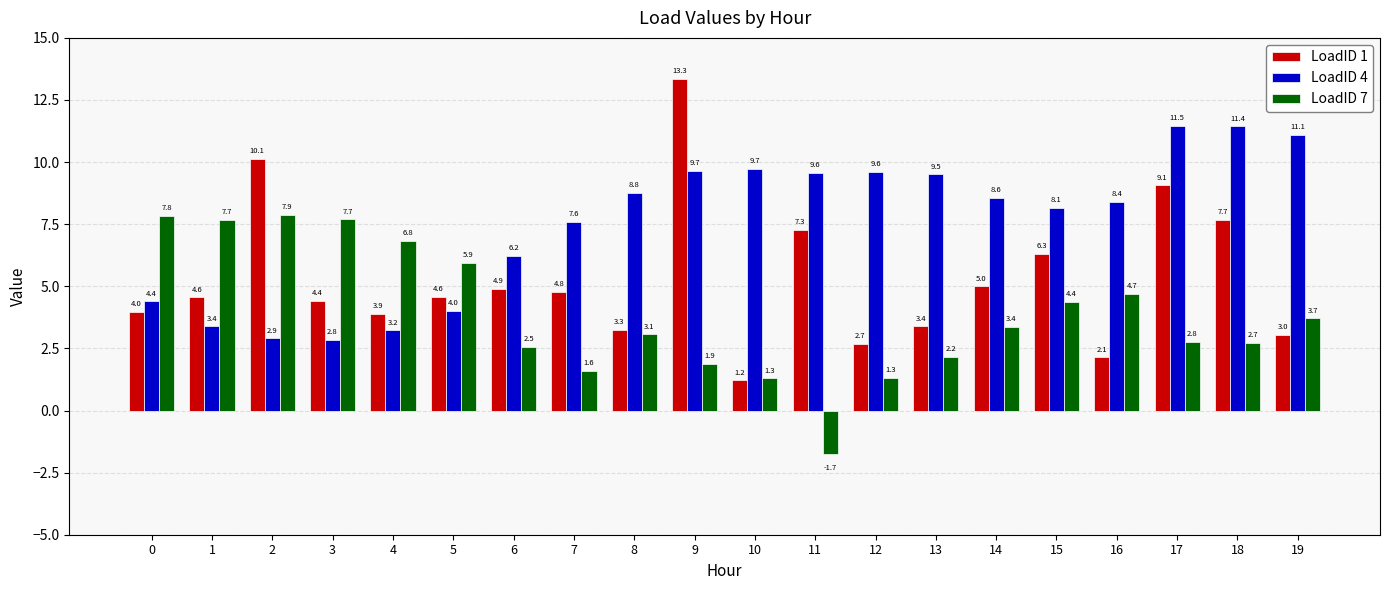

Is the value of LoadID 4 at 19 greater than the value of LoadID 7 at 15?

Yes